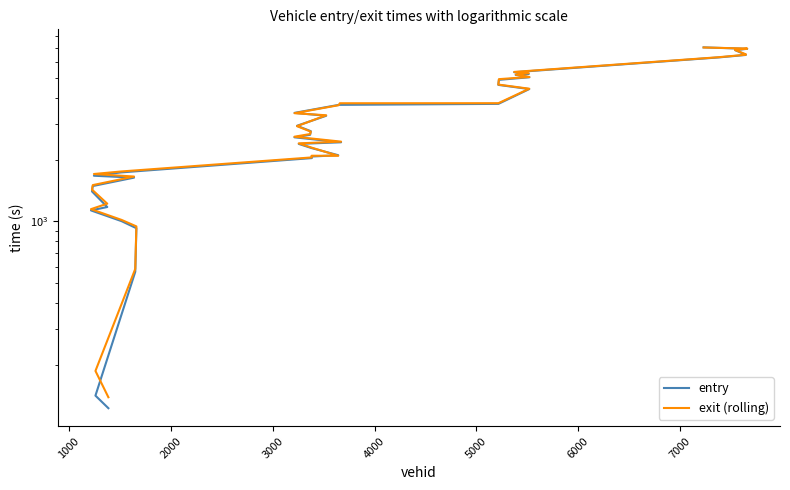

The exit (rolling) series shows 2090.1 at 8000. True or false?

False